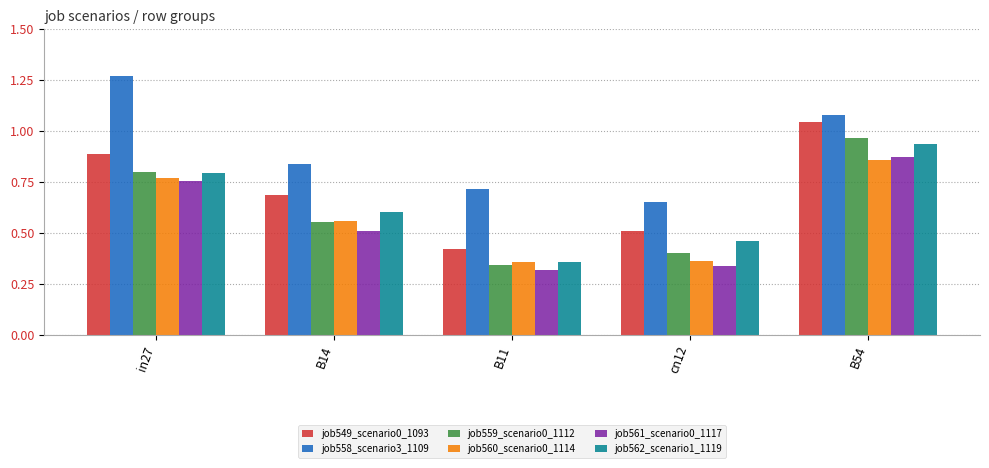

True or false: job561_scenario0_1117 has a value of 0.3 at B14.

False